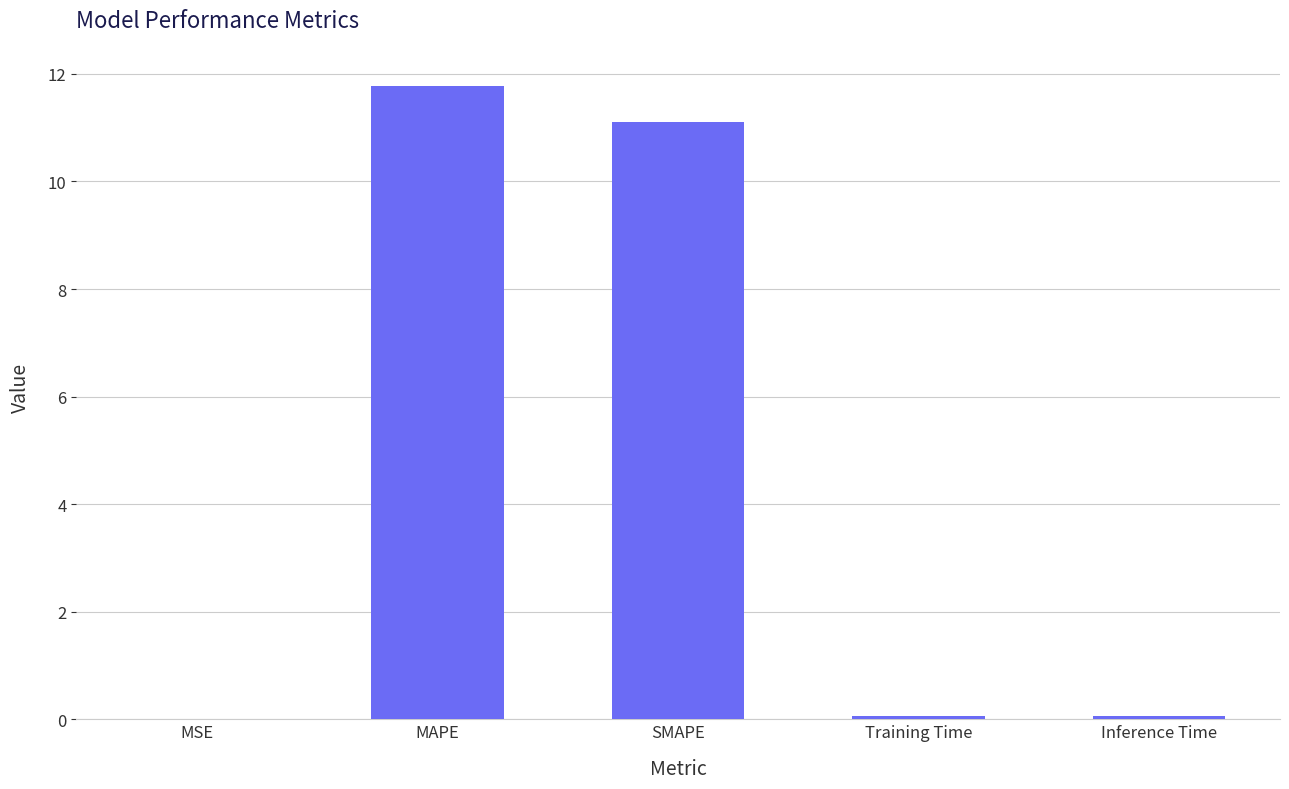

How many categories are shown in the chart?

5